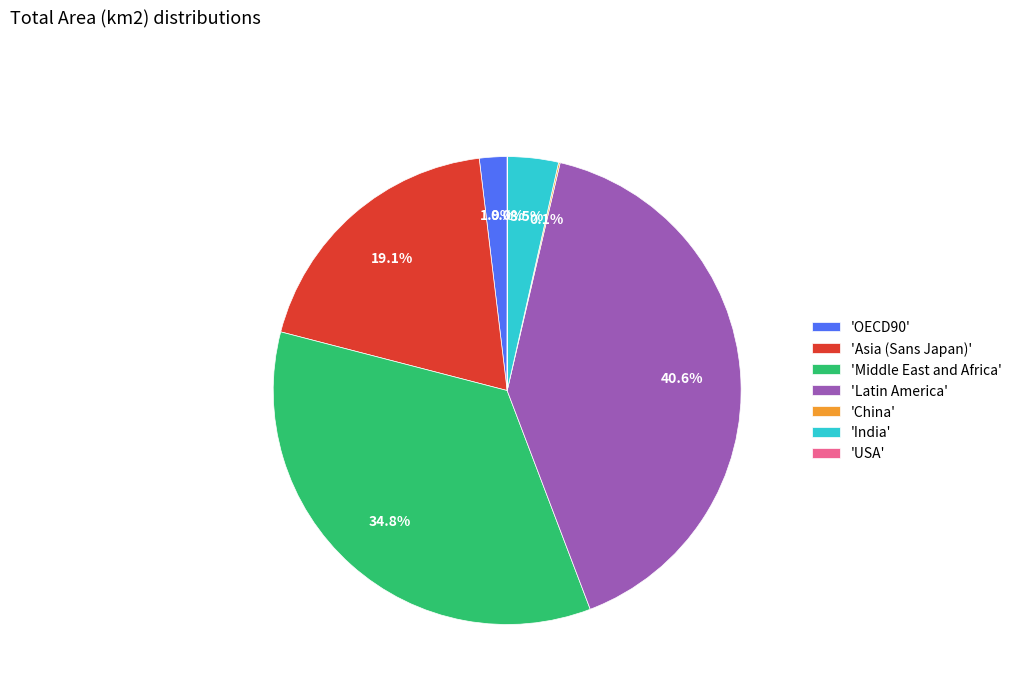

Is 'Middle East and Africa' the majority of the pie?

No